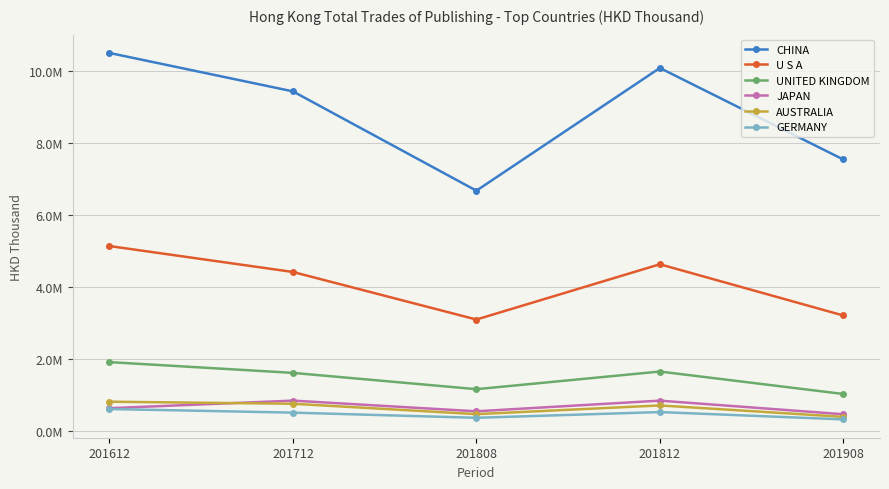

List the series in order of their peak value, lowest first.

GERMANY, AUSTRALIA, JAPAN, UNITED KINGDOM, U S A, CHINA